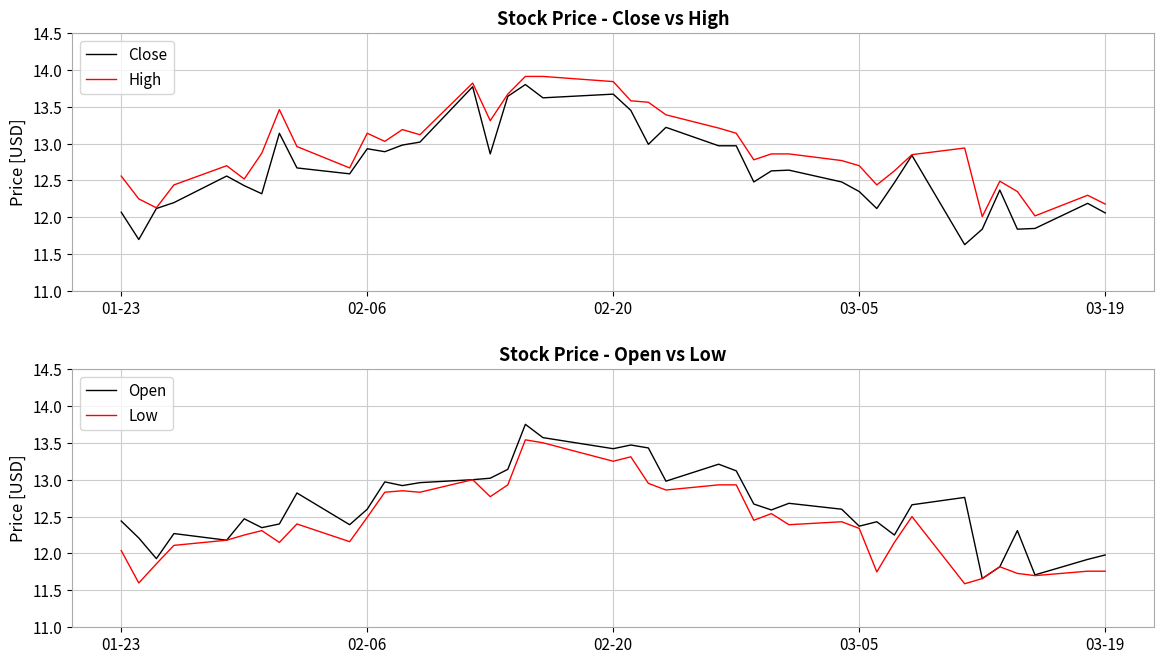

What is the minimum value for High?

12.0